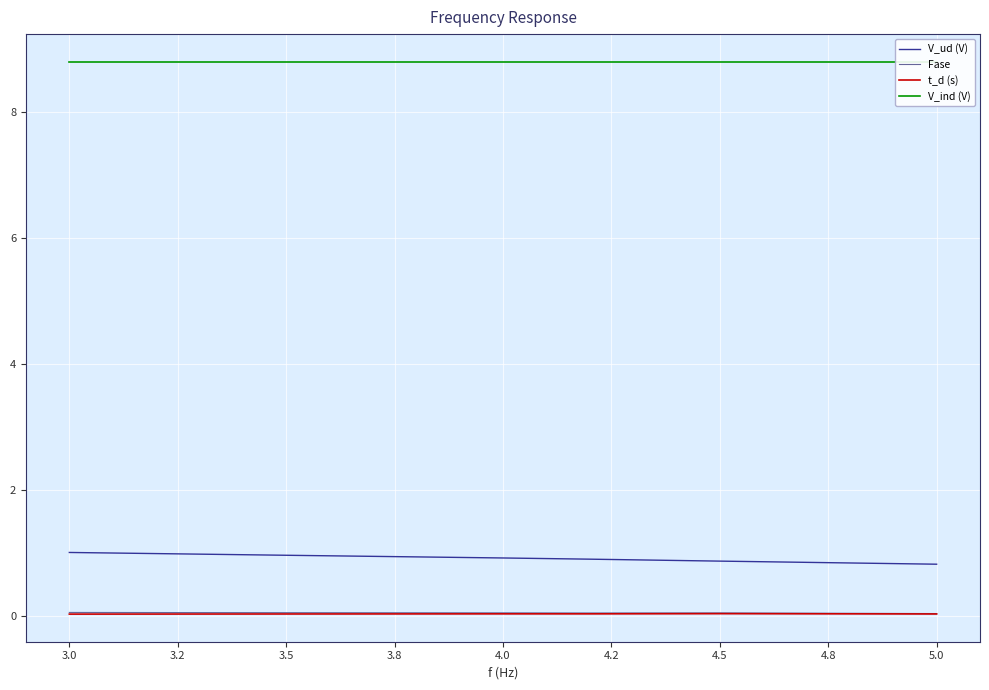

The value of V_ud (V) at 5.0 is 0.8. True or false?

True